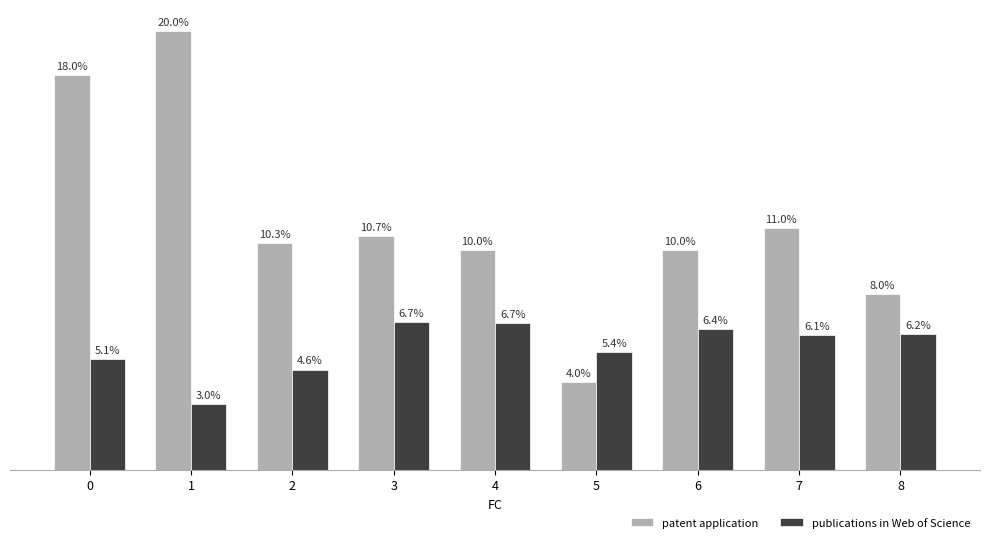

Is the value of patent application at 7 greater than the value of publications in Web of Science at 1?

Yes